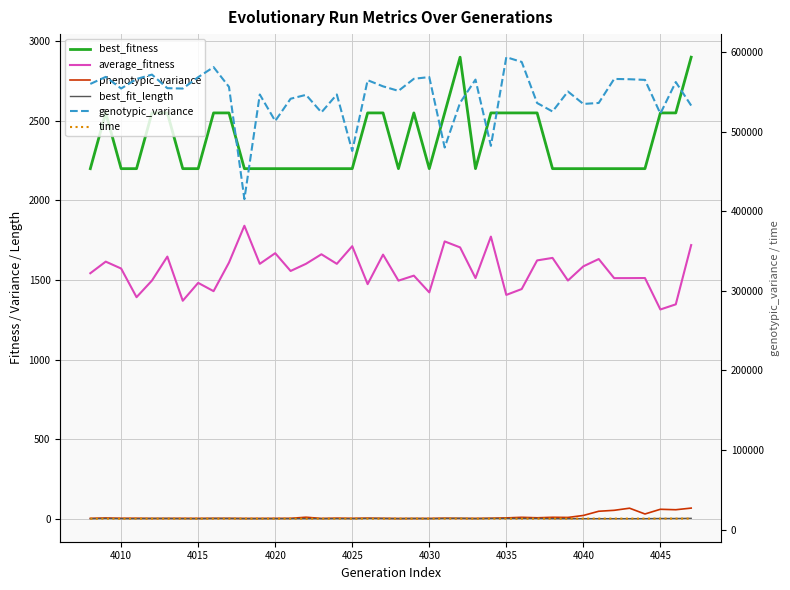

How many series are shown in this chart?

6